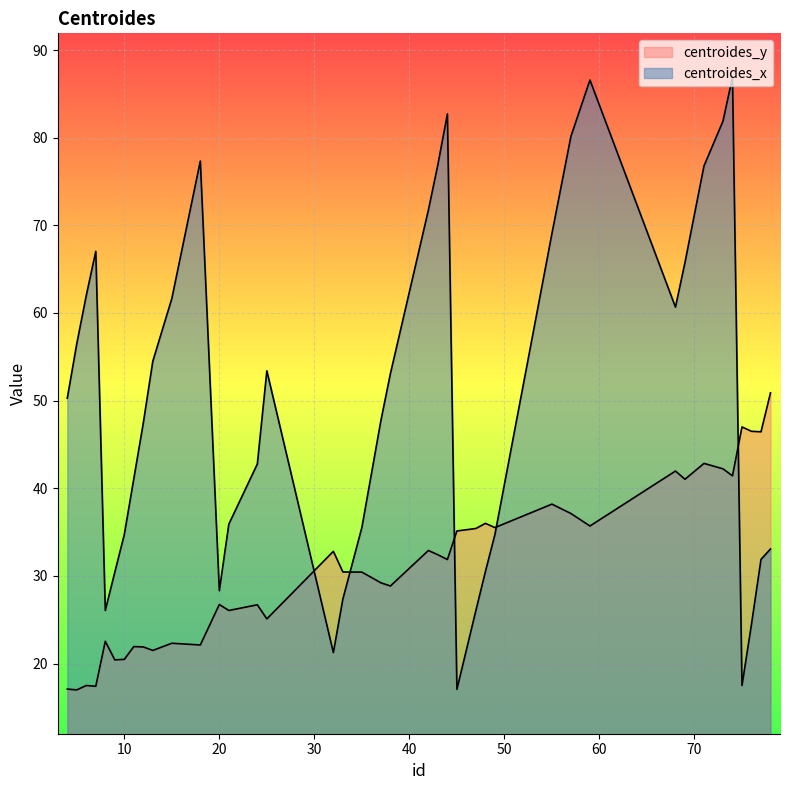

True or false: centroides_y and centroides_x cross at least once.

True